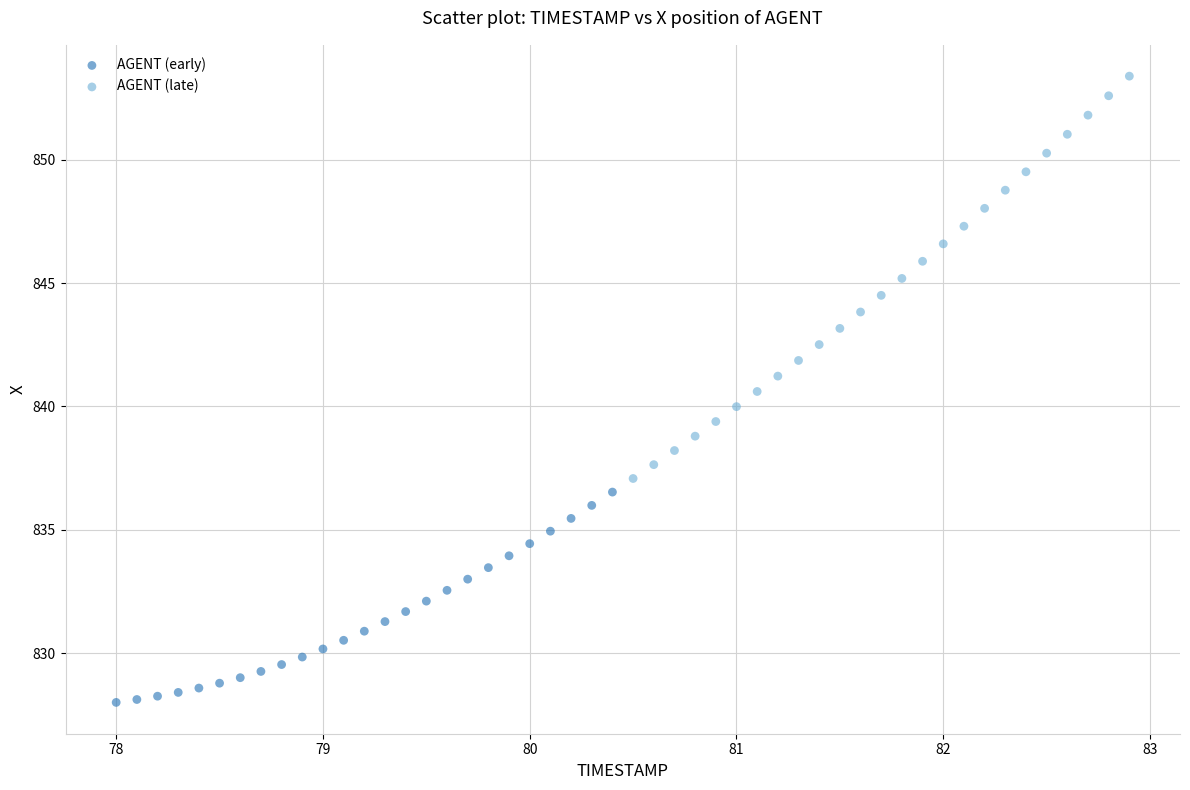

Which series has the largest Y range (max minus min)?

AGENT (late)